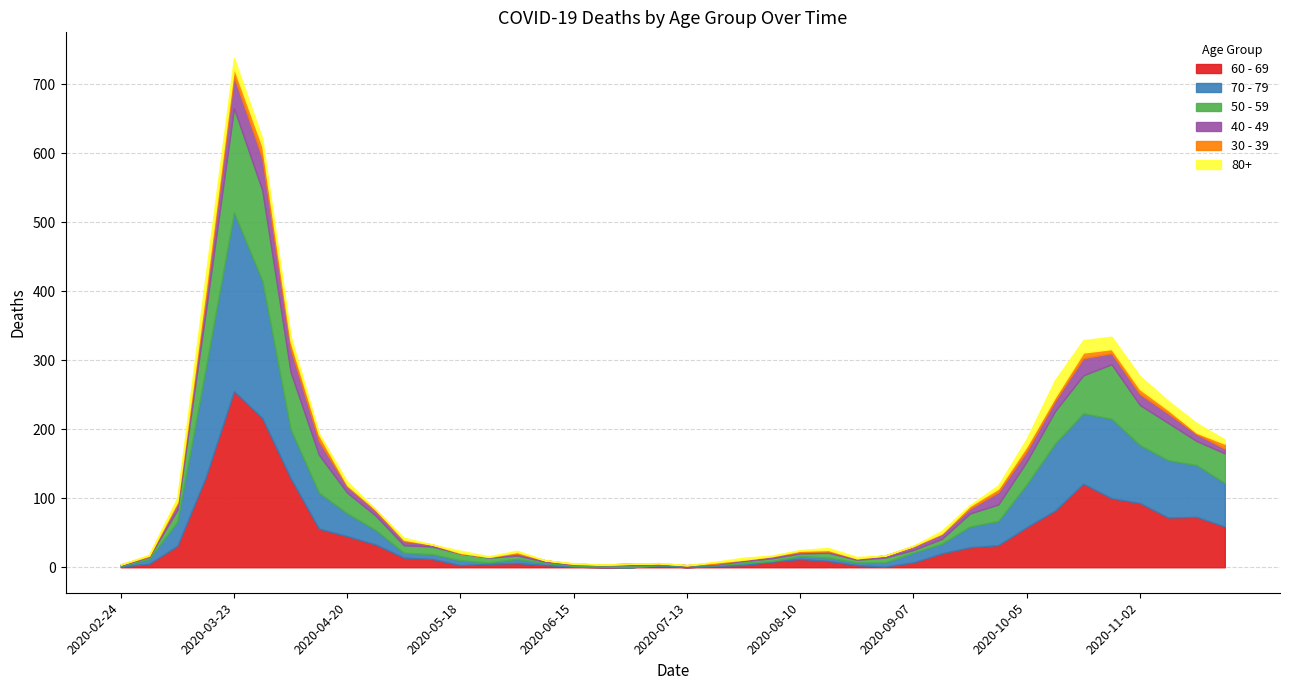

What is the value of the 40 - 49 point at the 29th from the left?

5